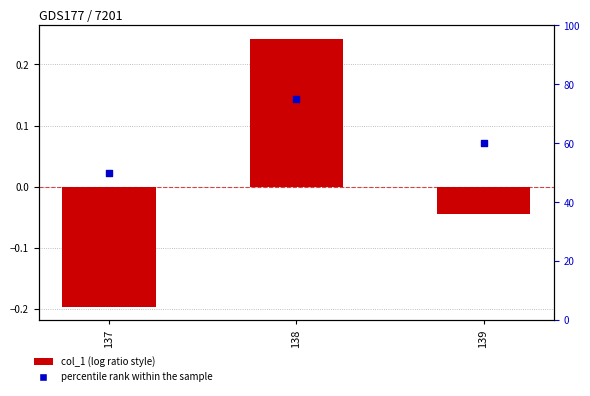

Which series has the widest spread of Y values?

percentile rank within the sample